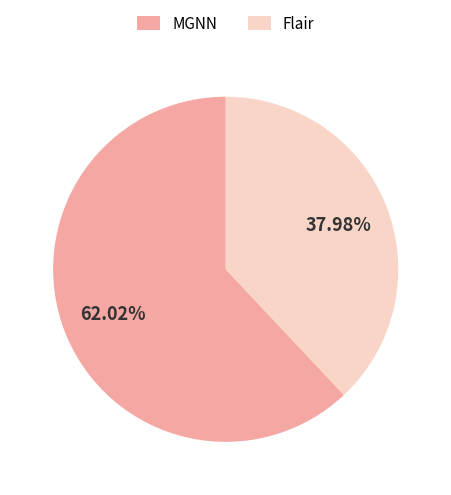

Which slice is the largest?

MGNN